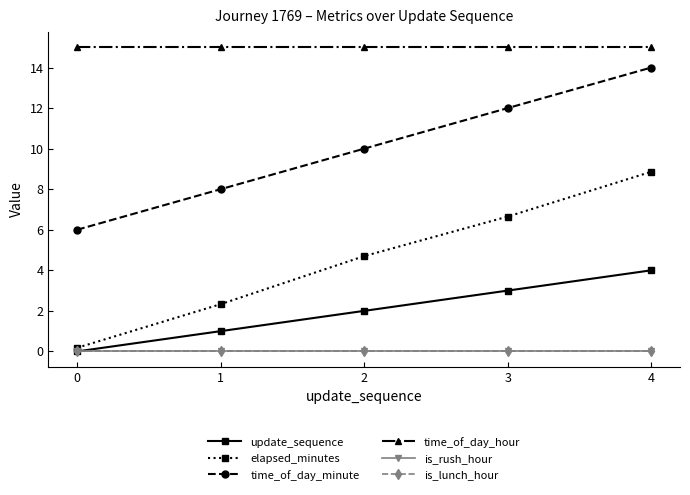

What is the value of the update_sequence point at the 4th from the left?

3.0